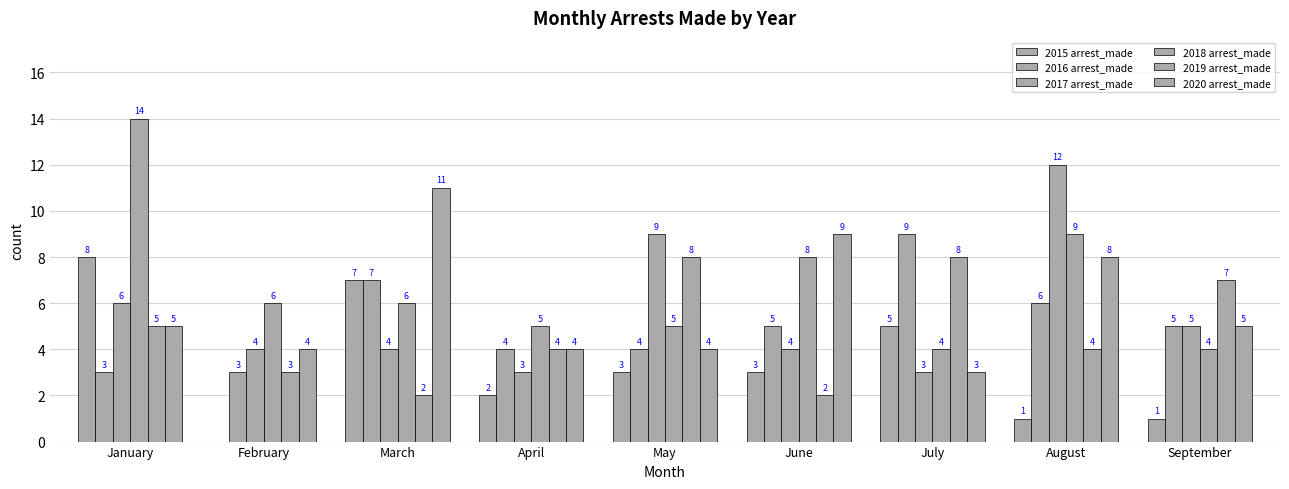

Reading left to right, list all the values displayed in this chart.

2015 arrest_made: 8	0	7	2	3	3	5	1	1
2016 arrest_made: 3	3	7	4	4	5	9	6	5
2017 arrest_made: 6	4	4	3	9	4	3	12	5
2018 arrest_made: 14	6	6	5	5	8	4	9	4
2019 arrest_made: 5	3	2	4	8	2	8	4	7
2020 arrest_made: 5	4	11	4	4	9	3	8	5